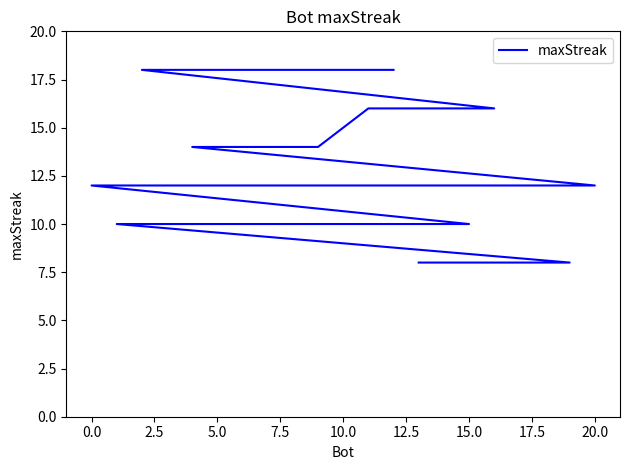

What is the greatest value displayed?

18